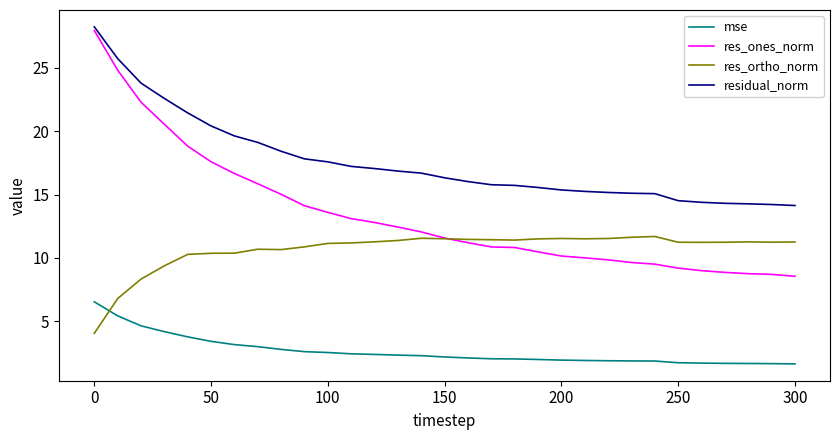

Count the number of data series in this chart.

4